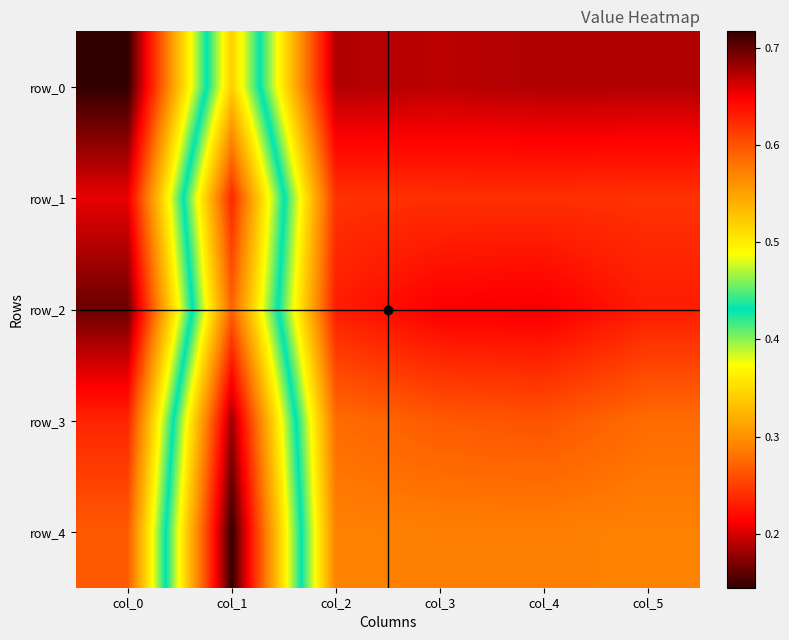

Is the value of row_0 at col_2 greater than the value of row_2 at col_4?

Yes